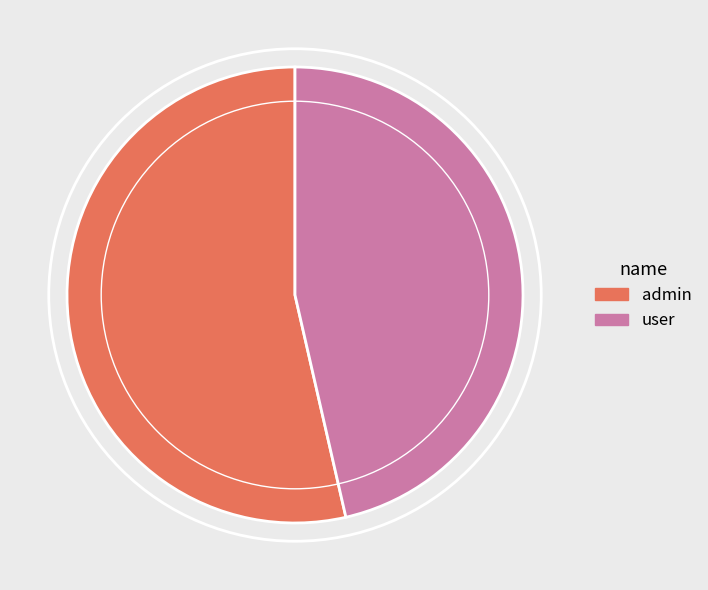

Is it true that admin is 54% of the pie?

True